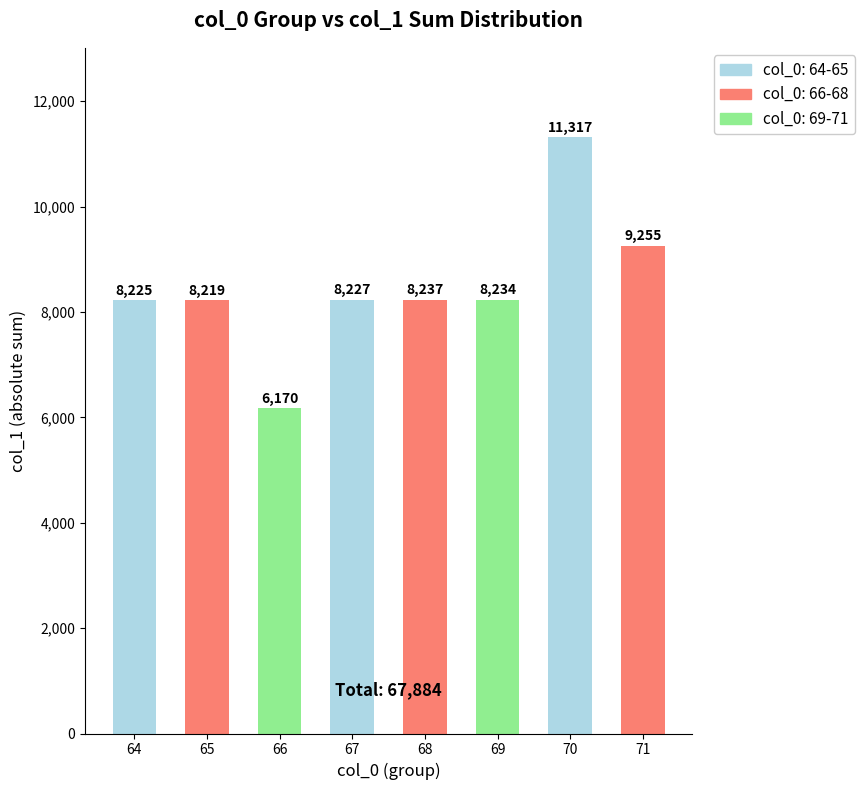

List the labels in order of value, largest first.

70, 71, 68, 69, 67, 64, 65, 66